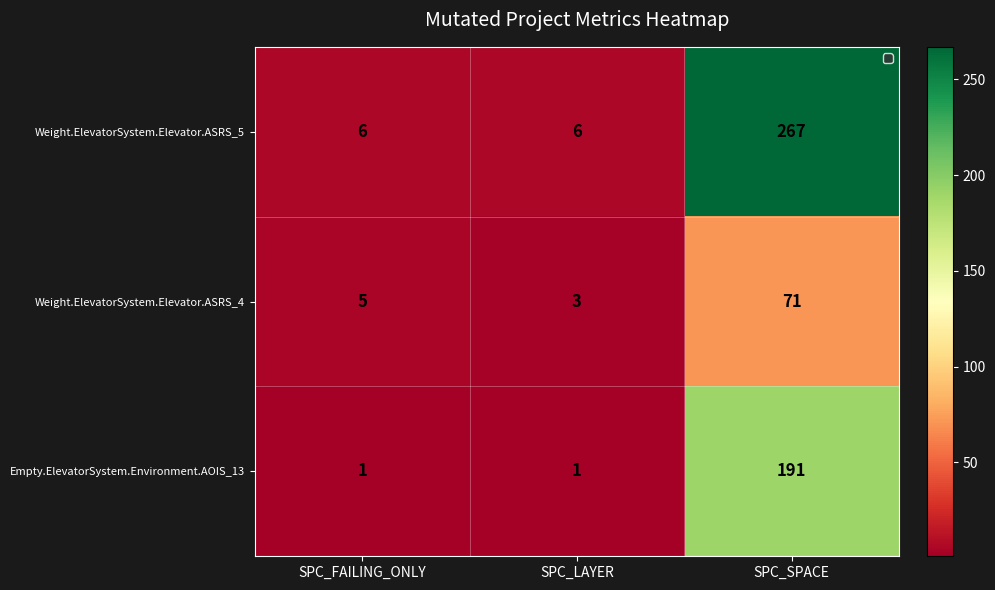

Which category has the highest value across all series?

SPC_SPACE